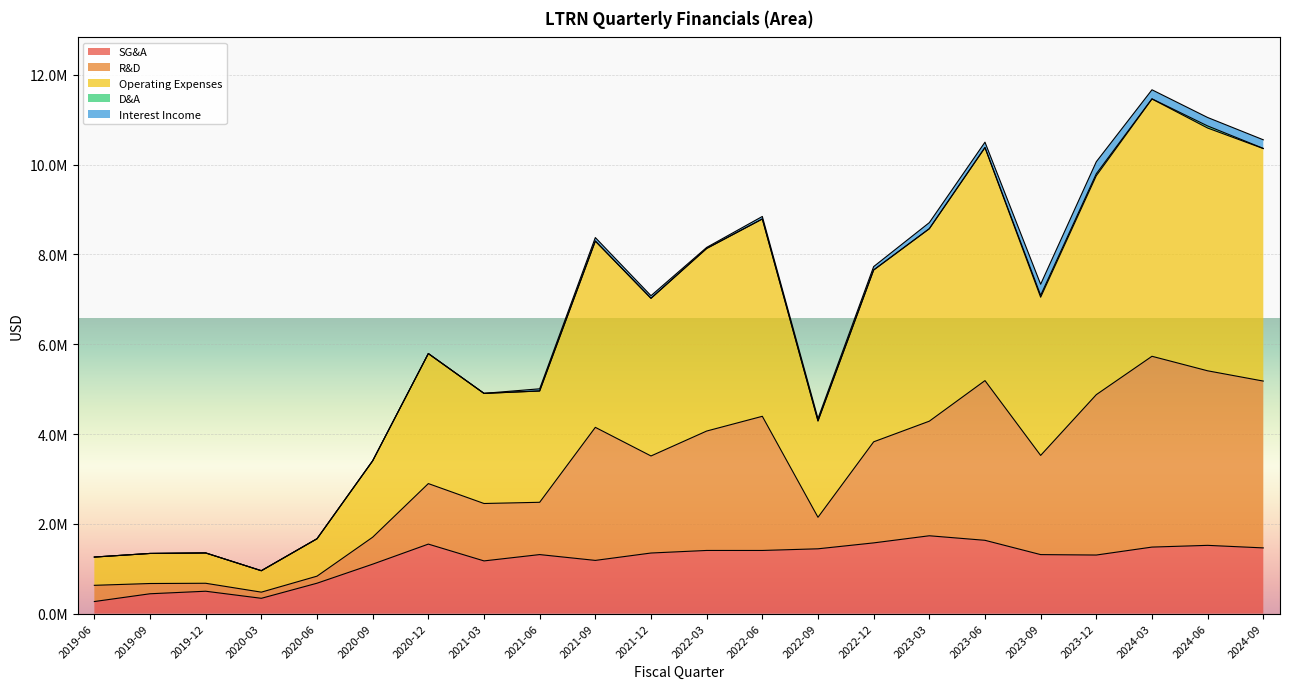

The value of R&D at 2019-12 is 687549. True or false?

False